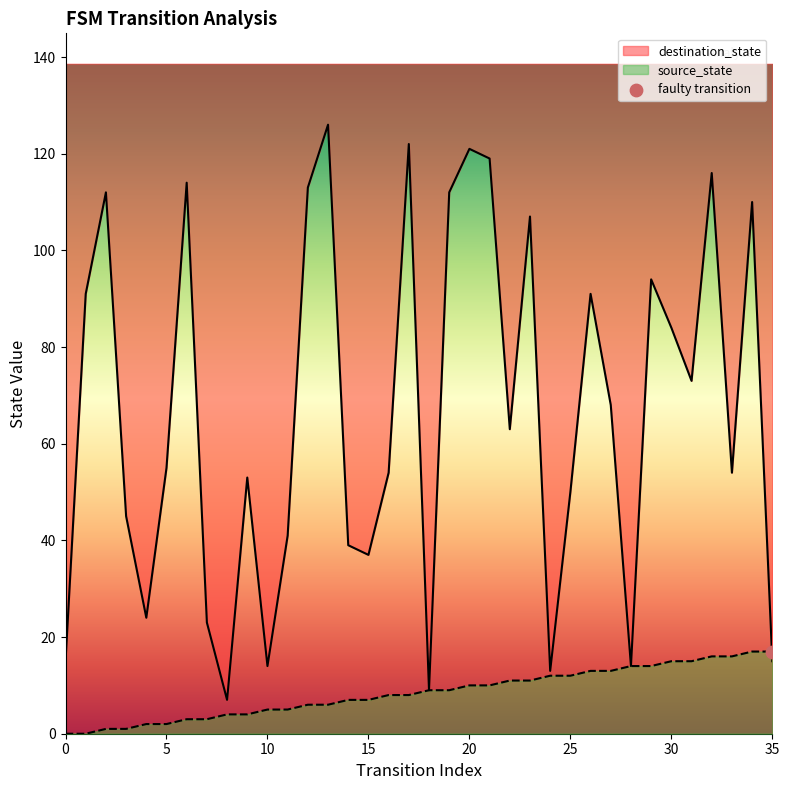

Is the value of destination_state at 11 greater than the value of source_state at 12?

Yes